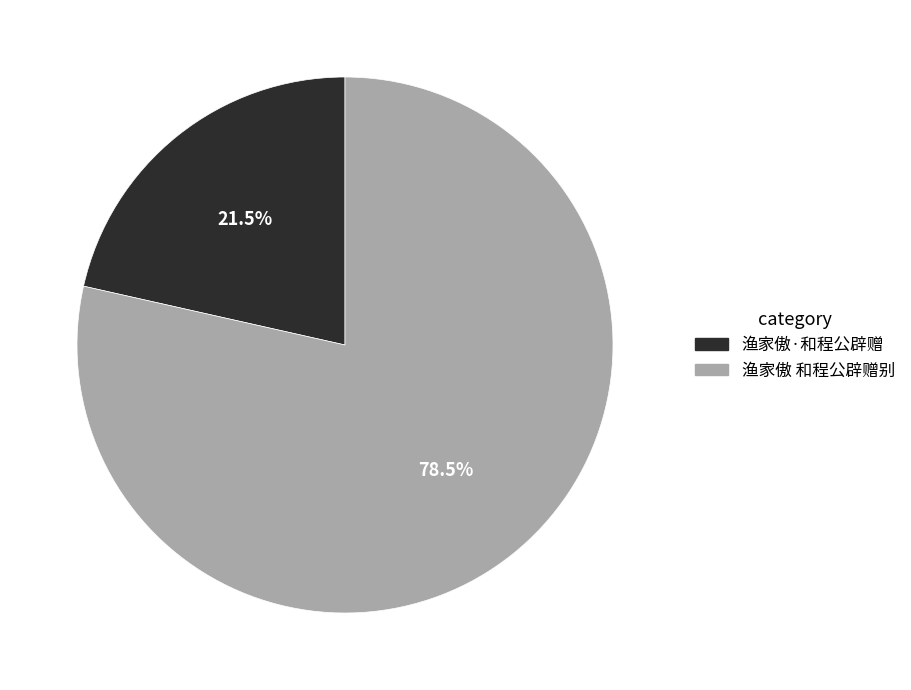

Does 渔家傲 和程公辟赠别 represent more than half of the total?

Yes